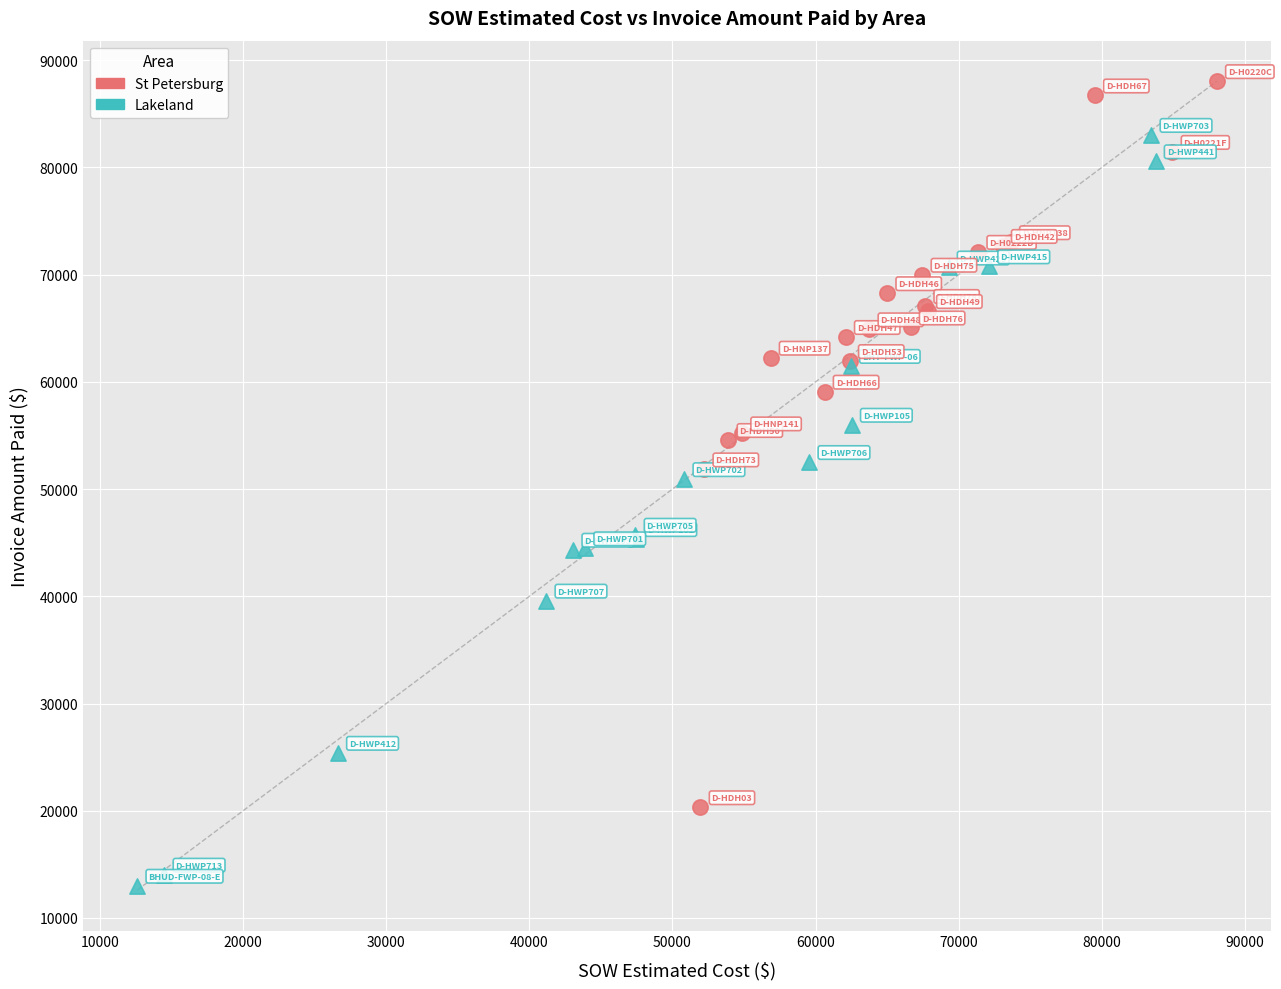

Which series reaches the maximum Y coordinate?

St Petersburg